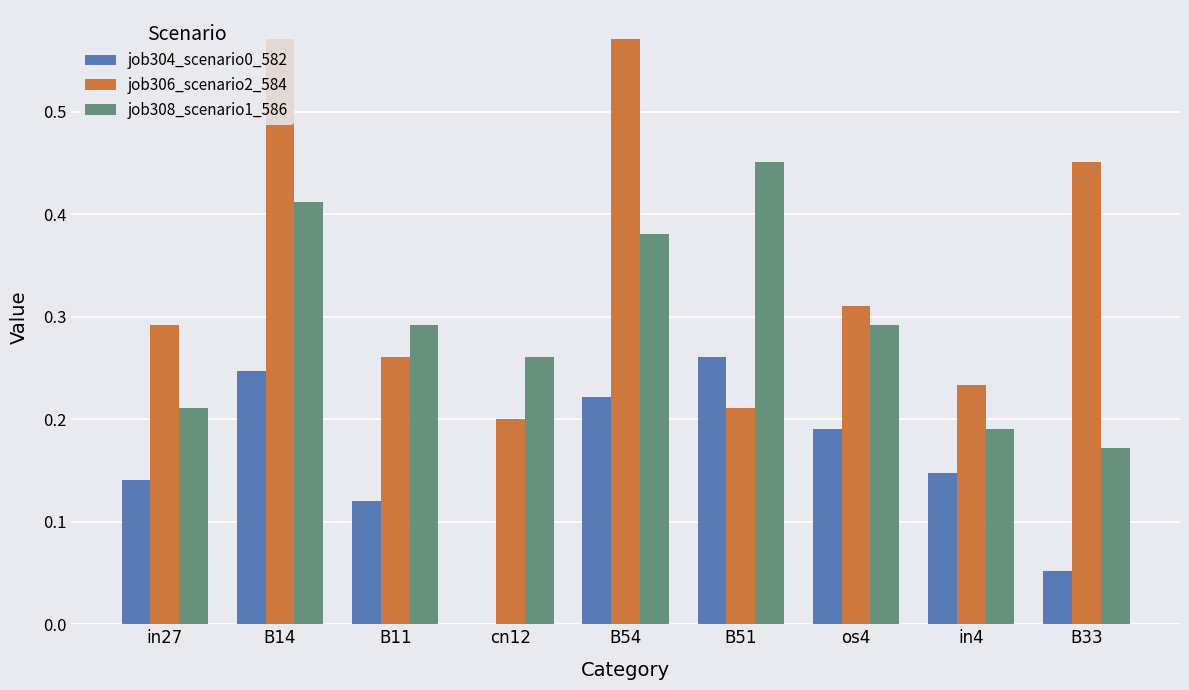

Is it true that job308_scenario1_586 equals 0.2 at B11?

False